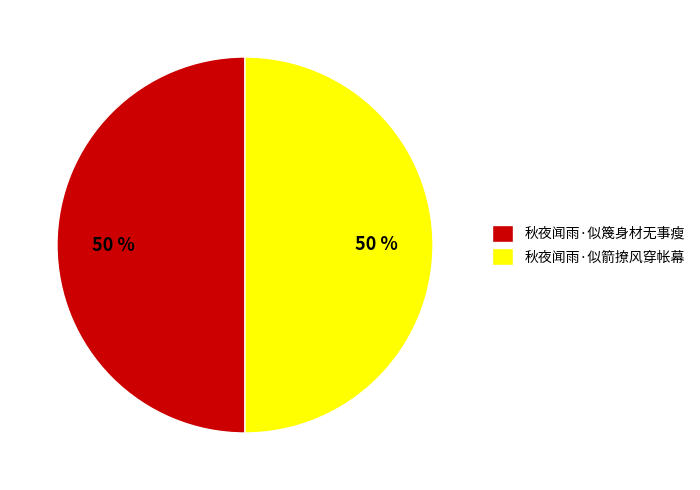

Is the sum of 秋夜闻雨·似箭撩风穿帐幕 and 秋夜闻雨·似篾身材无事瘦 greater than half?

Yes